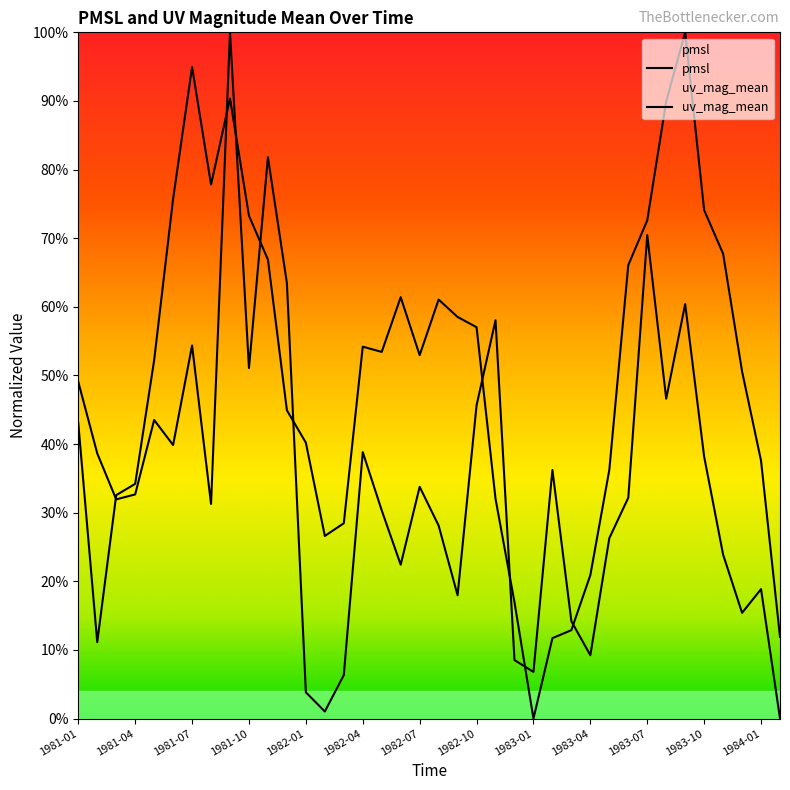

True or false: uv_mag_mean has more than 0 points higher than both neighbors.

True